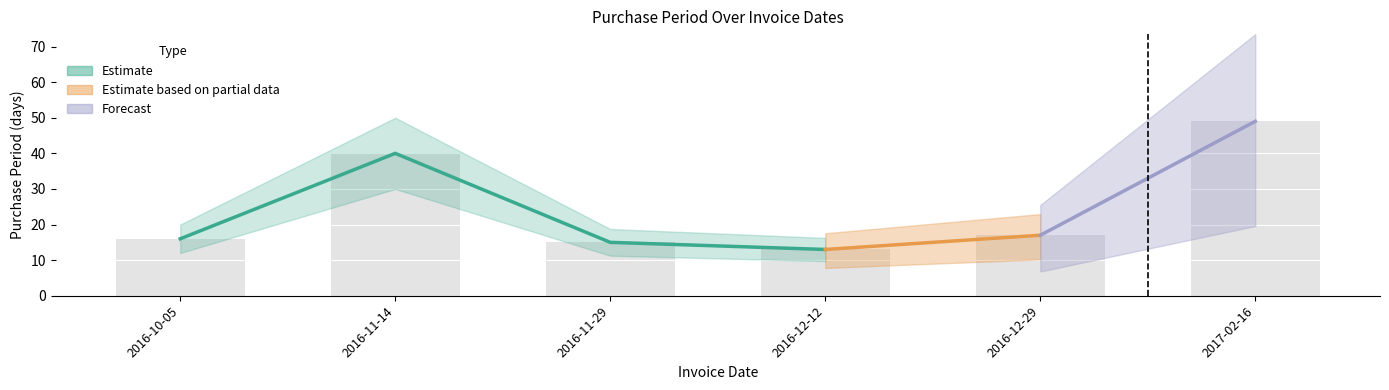

What is the sum of the values at 2016-11-14 and 2016-11-29?

55